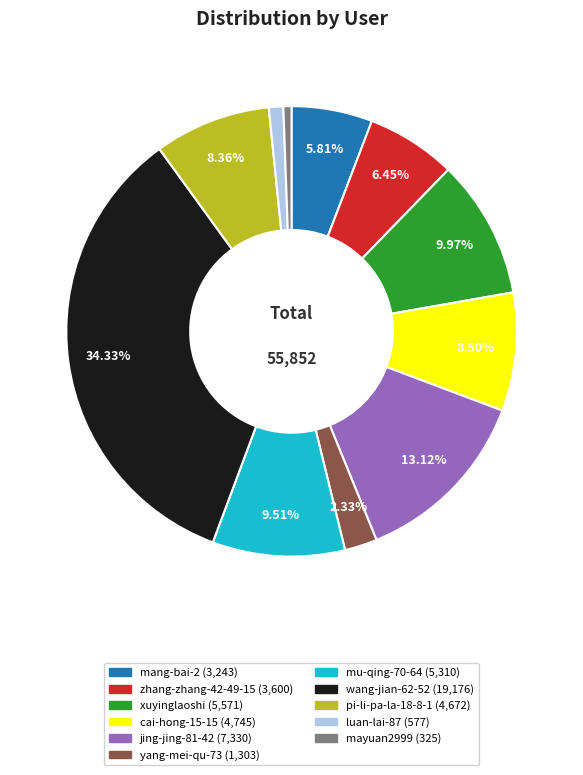

How many slices are in this pie chart?

11